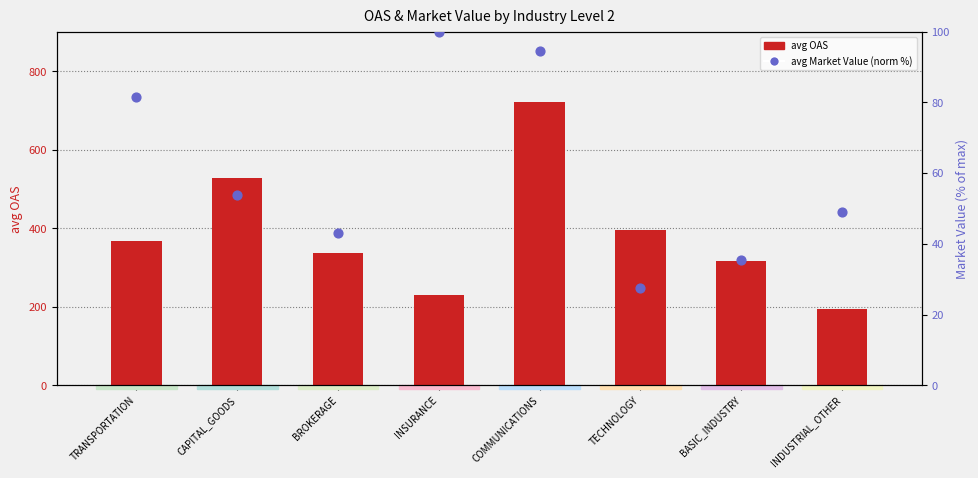

What are all the series names shown in the legend?

avg OAS, avg Market Value (norm %)